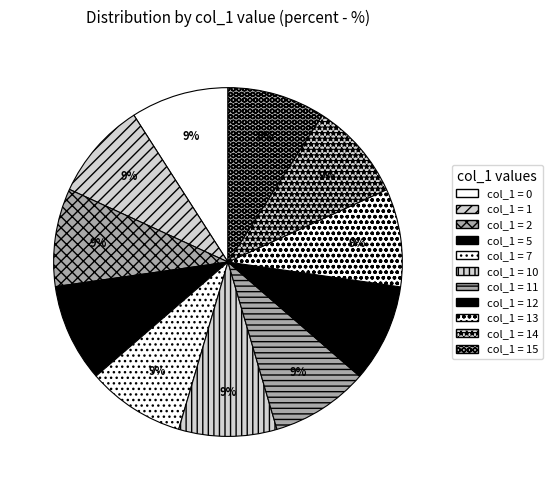

Is there any slice that represents more than half of the pie?

No